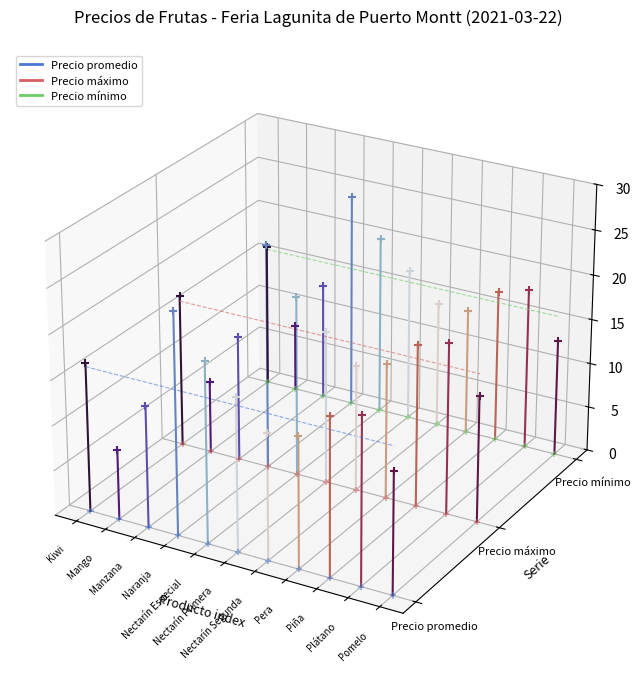

What are all the series names shown in the legend?

Precio promedio, Precio máximo, Precio mínimo